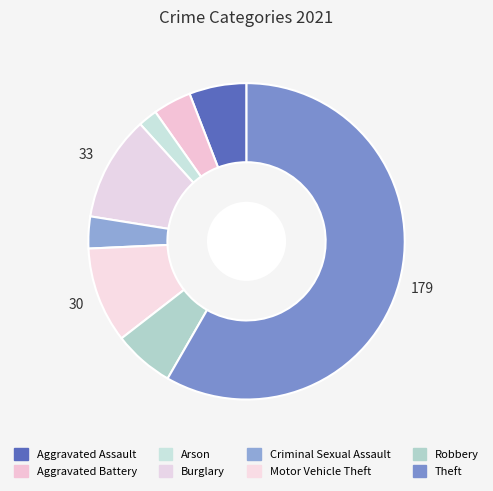

To the nearest percent, what is the average slice percentage?

12%